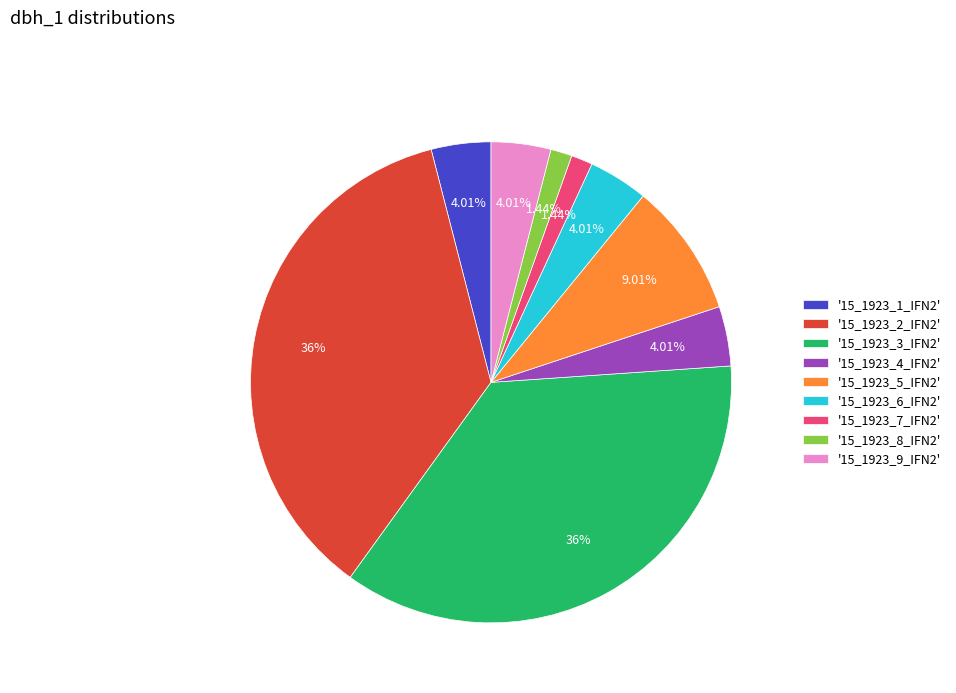

Count the number of slices in the pie.

9